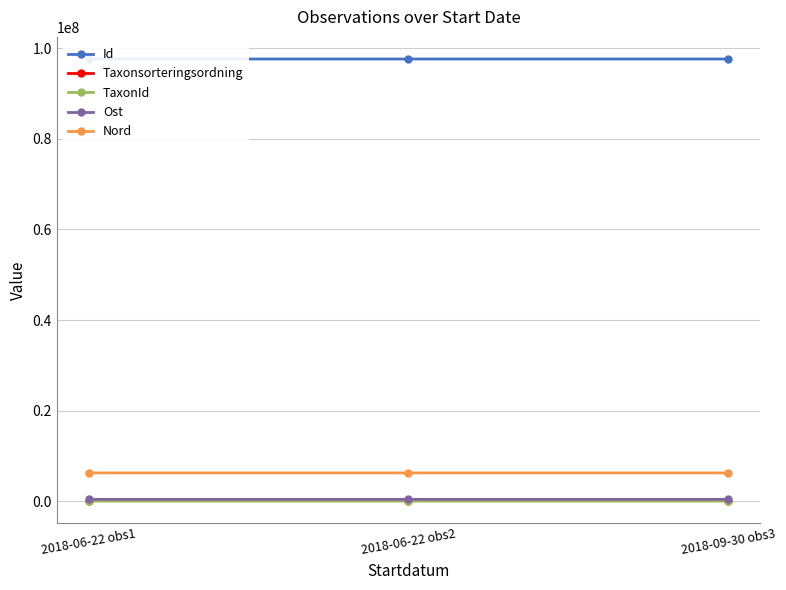

At which category is the sum across all series the highest?

2018-06-22 obs2